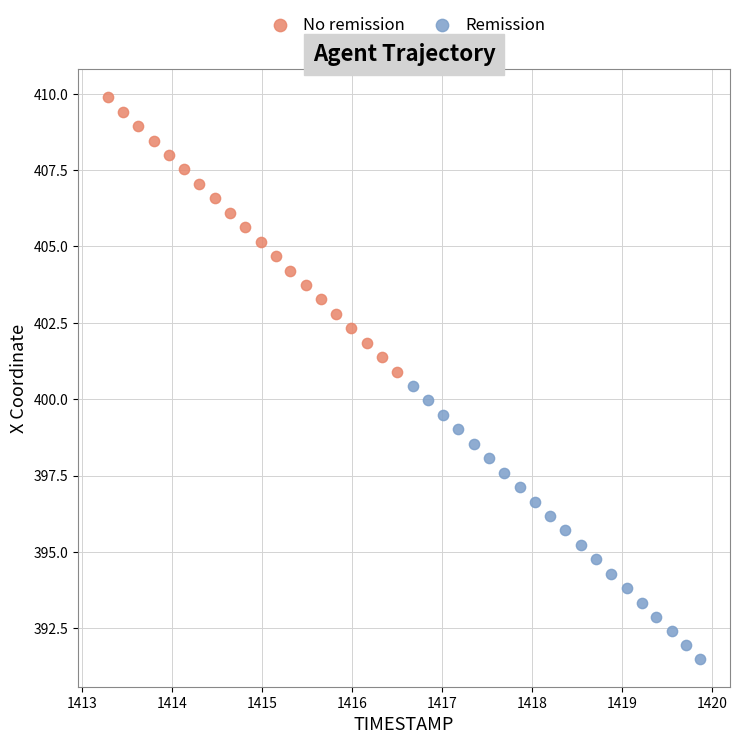

Which series reaches the minimum Y coordinate?

Remission